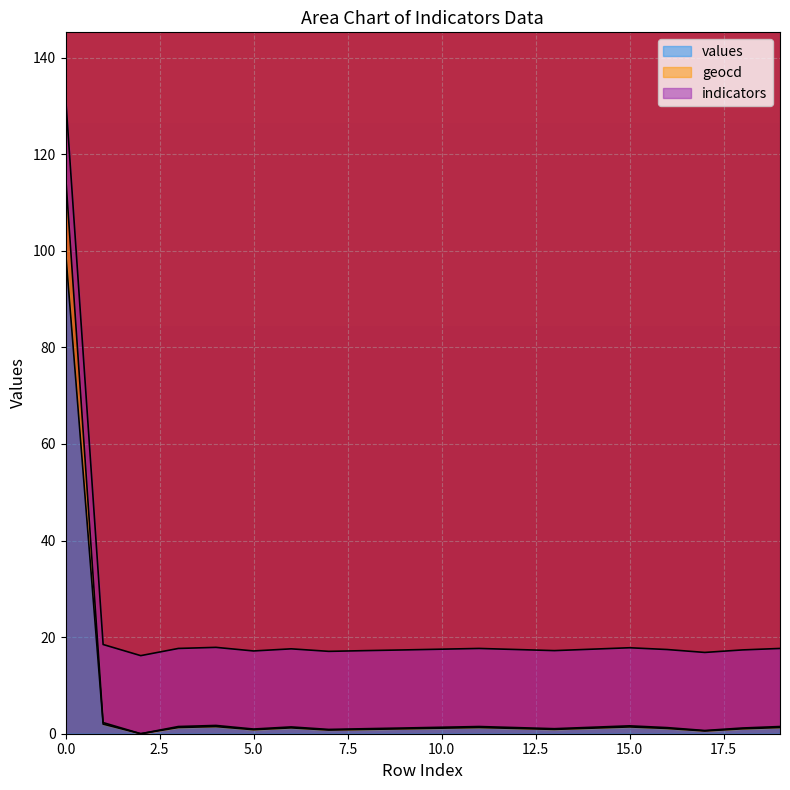

True or false: values and geocd cross at least once.

False